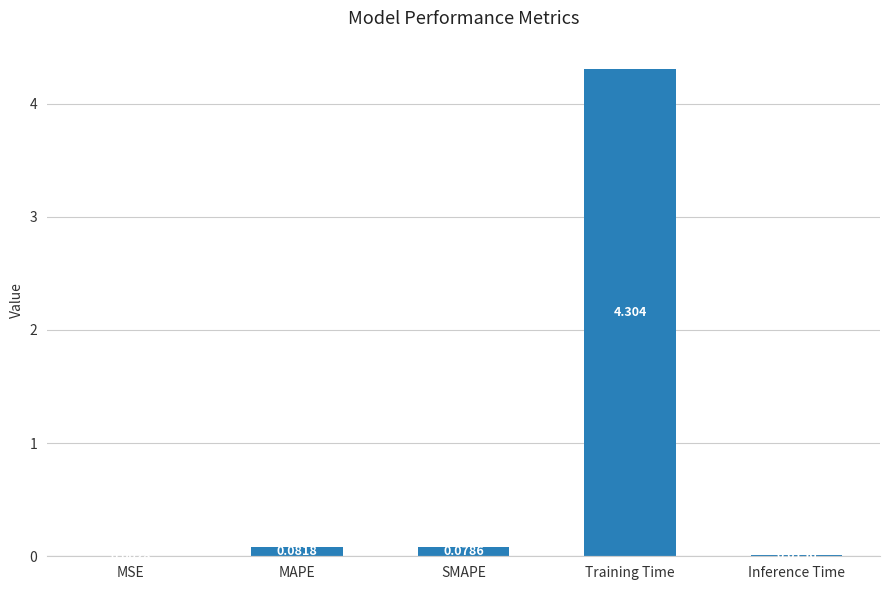

Which has a higher value, MSE or Training Time?

Training Time